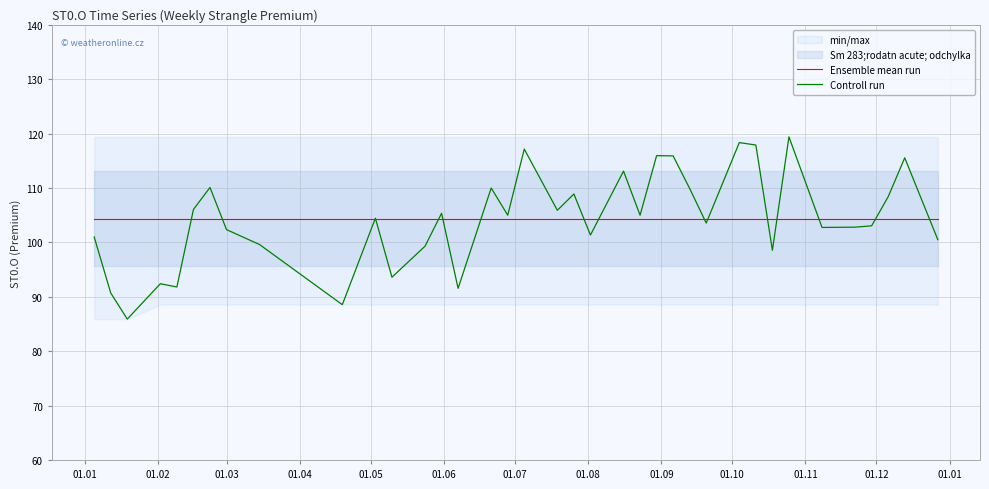

What is the maximum value for Controll run?

119.4